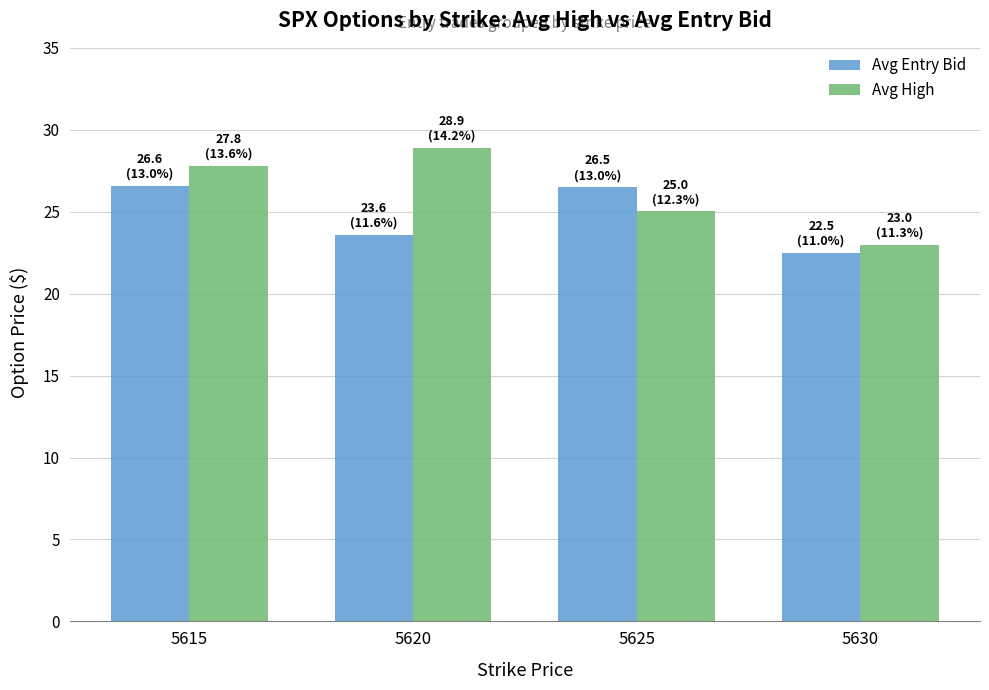

What are all the series names shown in the legend?

Avg Entry Bid, Avg High